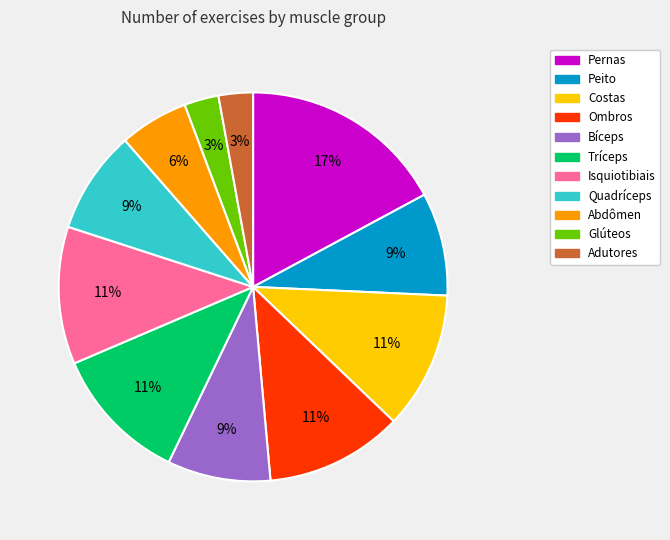

Is it true that Quadríceps is 9% of the pie?

True